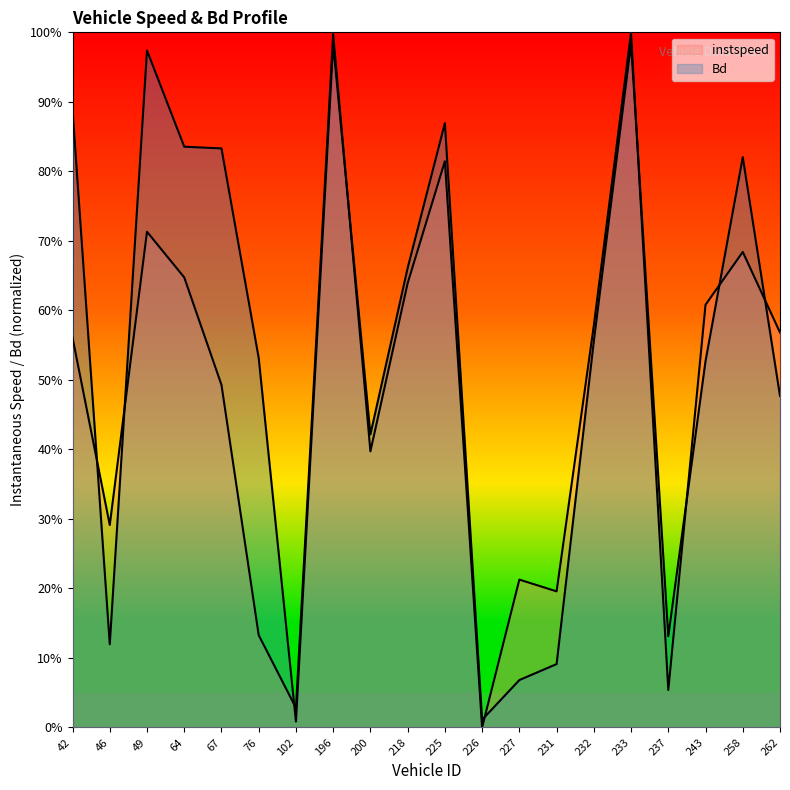

What is the average value of the instspeed series?

0.5